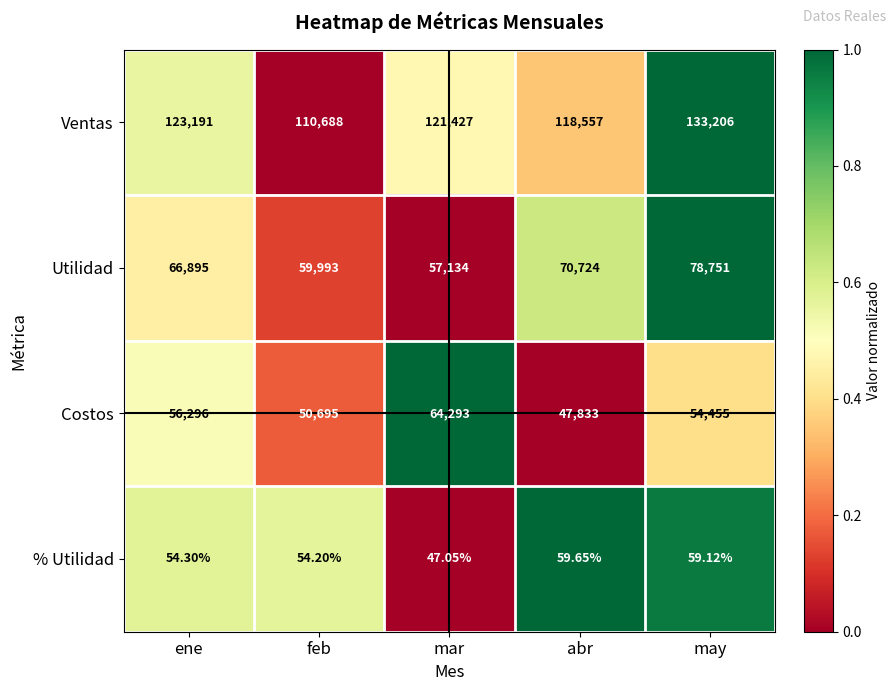

Which series has the largest range (max minus min)?

Ventas